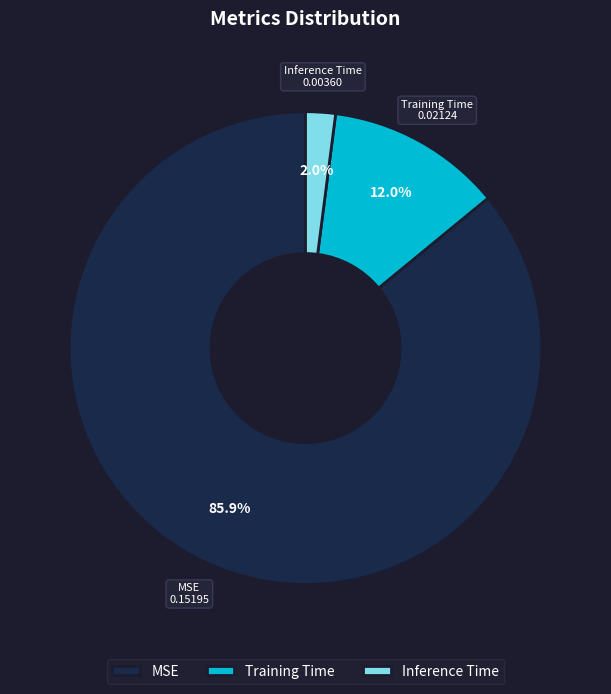

Is it true that MSE is 94% of the pie?

False